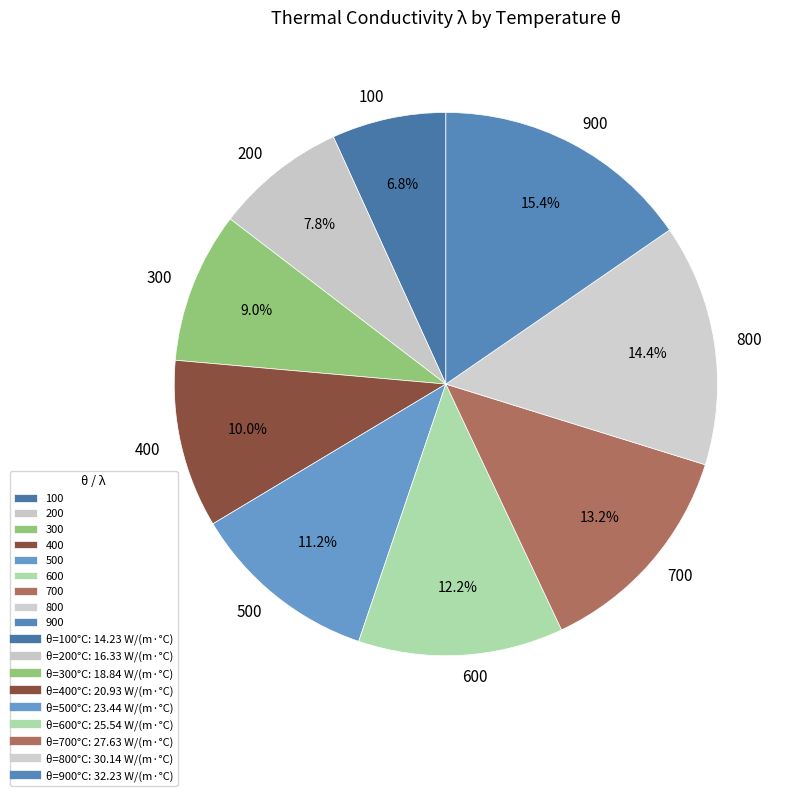

What is the largest slice in the pie chart?

900